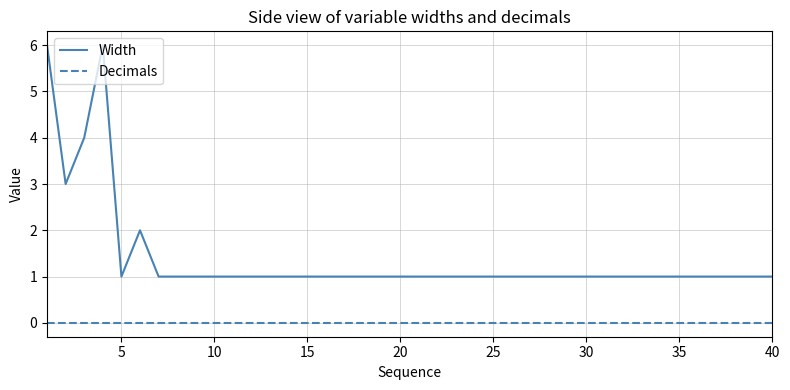

Which series has the largest total across all categories?

Width